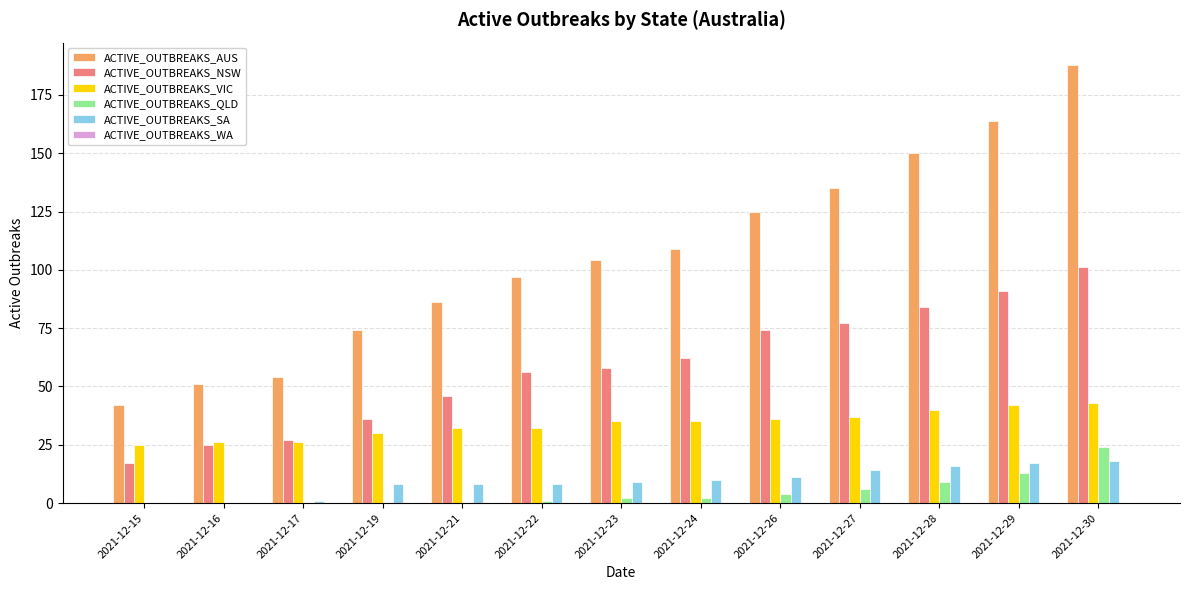

Is the value of ACTIVE_OUTBREAKS_VIC at 2021-12-24 greater than the value of ACTIVE_OUTBREAKS_QLD at 2021-12-28?

Yes